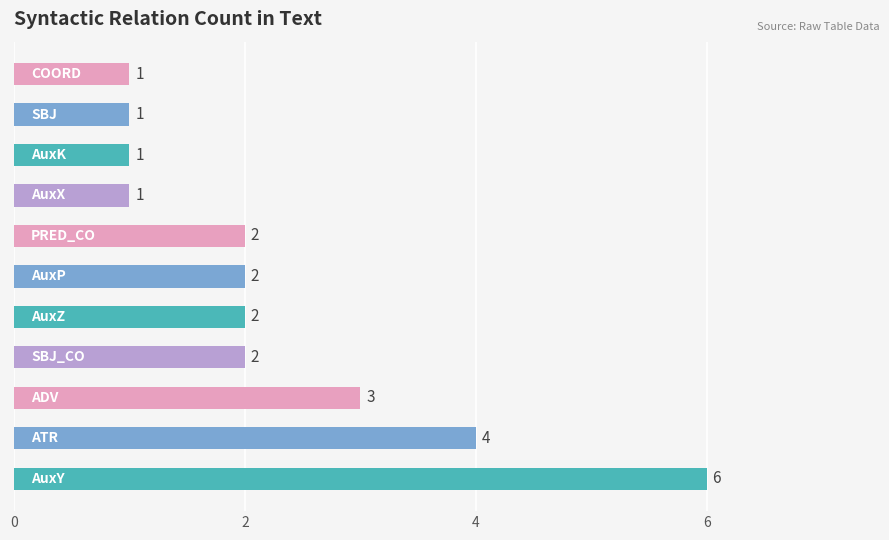

What is the maximum value shown in the chart?

6